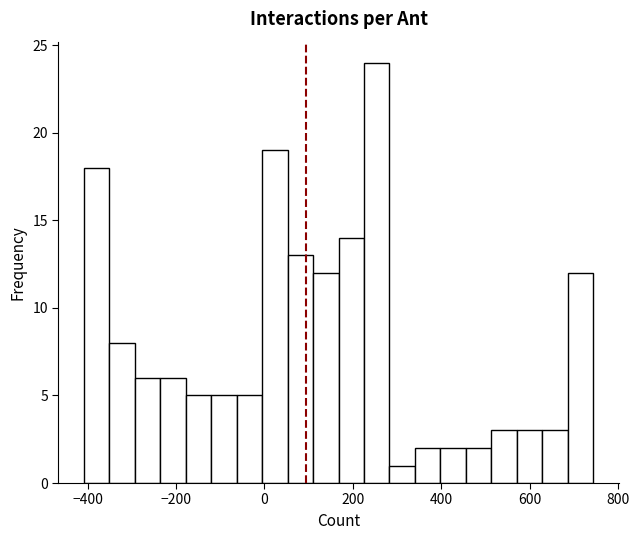

Around what value on the x-axis is the tallest bar? Give the approximate position of its centre, as read against the axis.

260